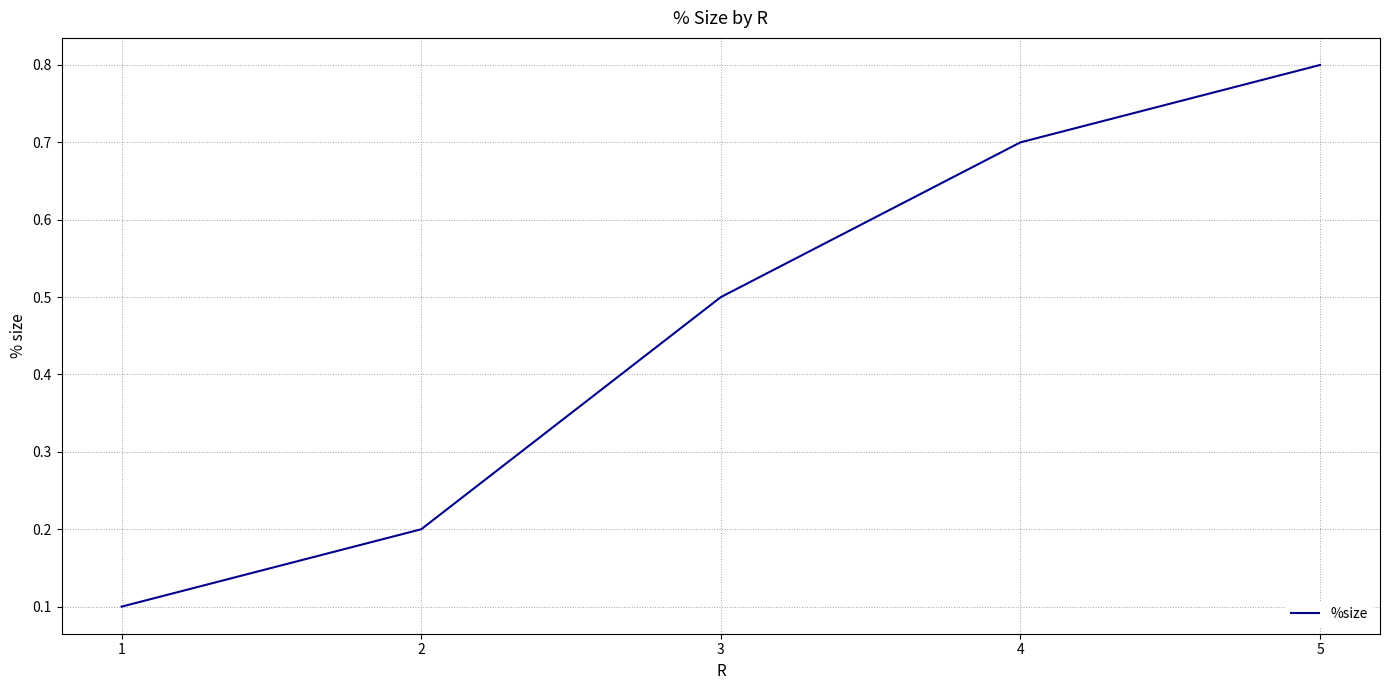

What is the minimum value shown in the chart?

0.1